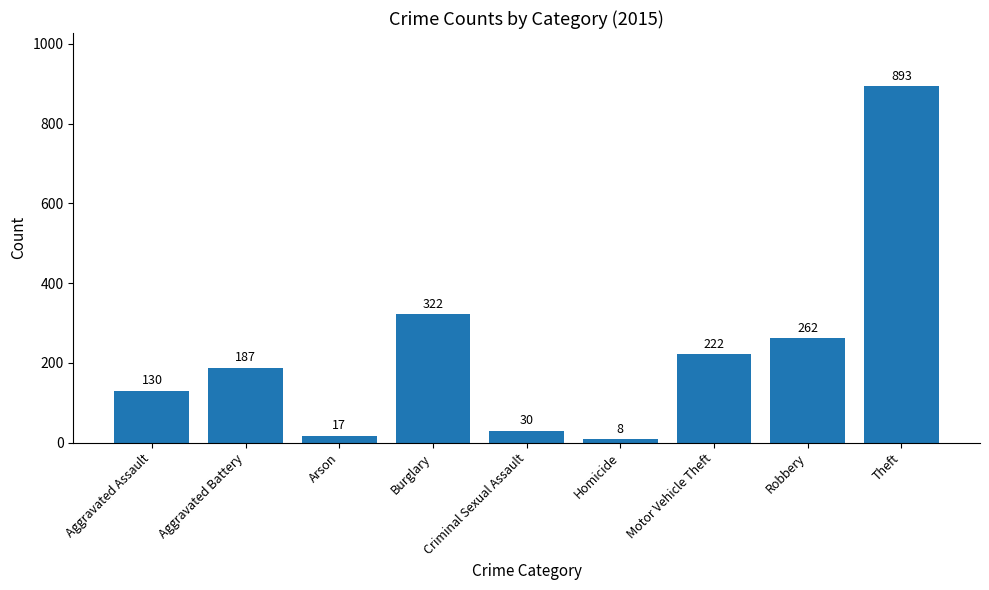

What is the change in value from Arson to Robbery?

+245